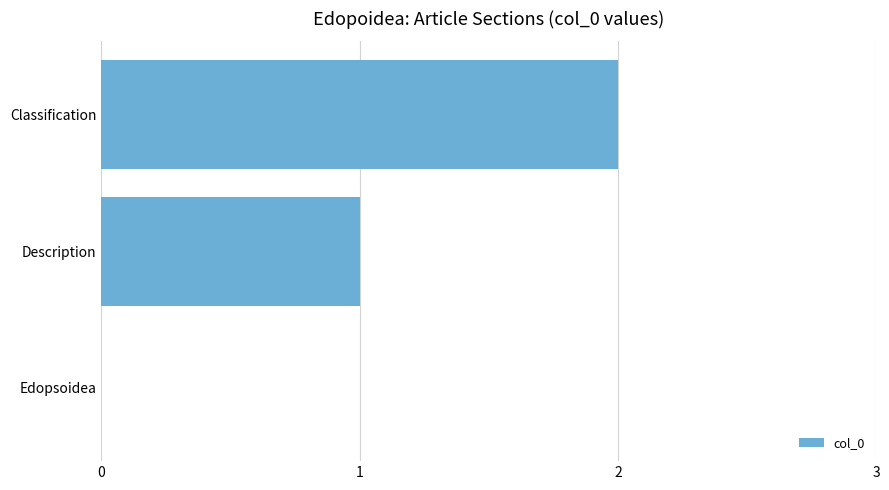

What is the sum of the values at Classification and Description?

3